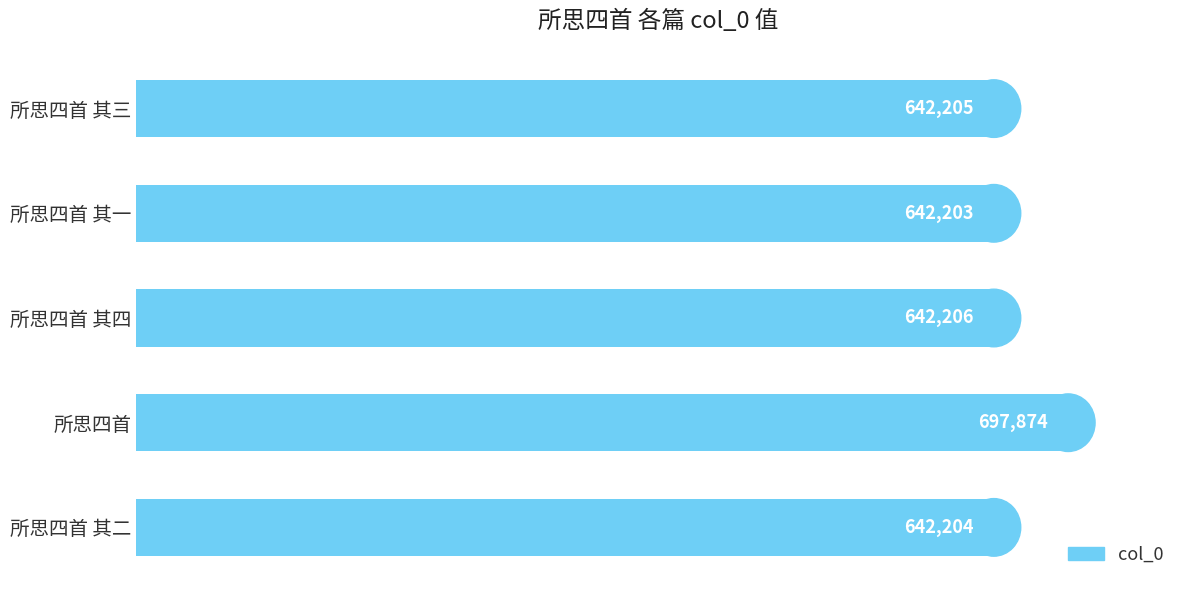

How many values are below 642205?

2